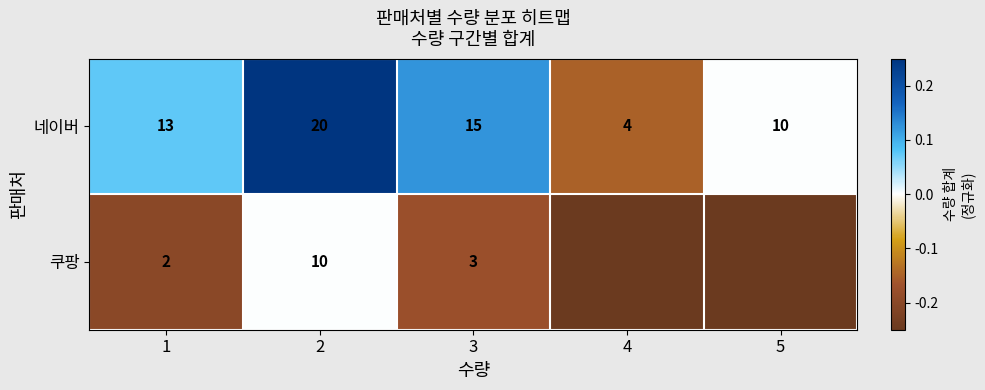

Is the value of 쿠팡 at 1 greater than the value of 네이버 at 4?

No